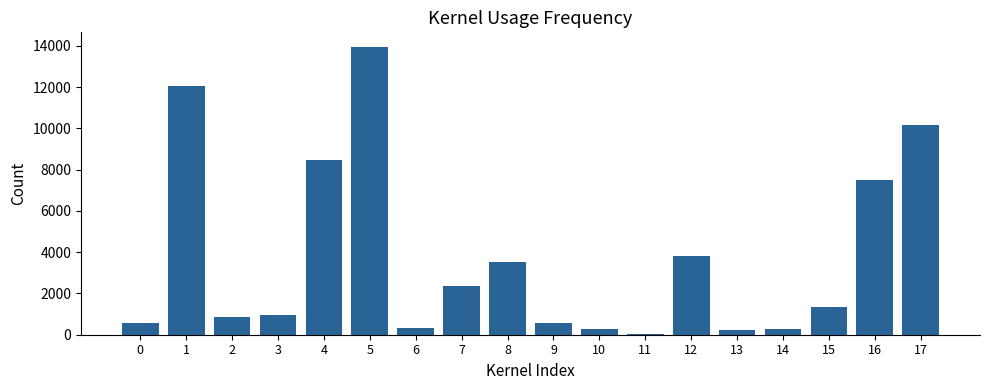

The value at 9 is 573. True or false?

True